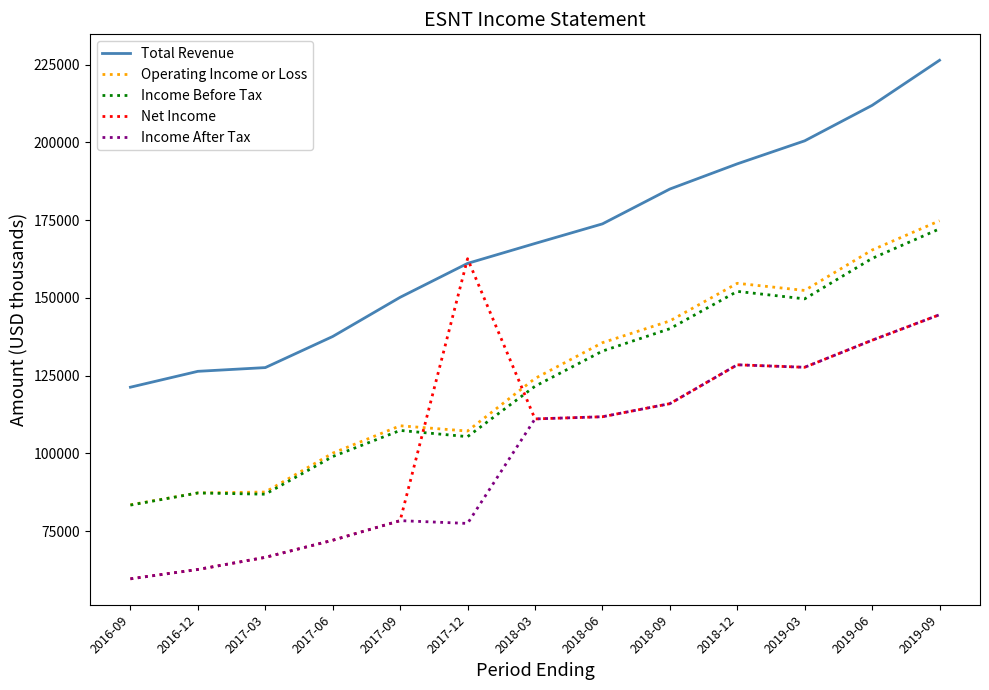

Between 2016-12 and 2018-09, which series saw the biggest shift?

Total Revenue